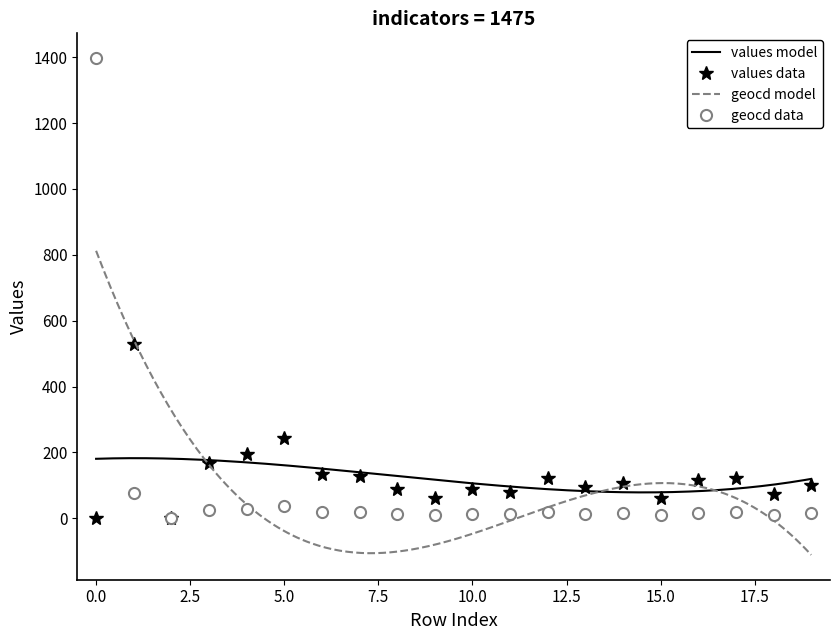

List the labels in order of geocd value, largest first.

0, 1, 5, 4, 3, 6, 7, 12, 17, 16, 14, 19, 13, 8, 10, 11, 18, 9, 15, 2